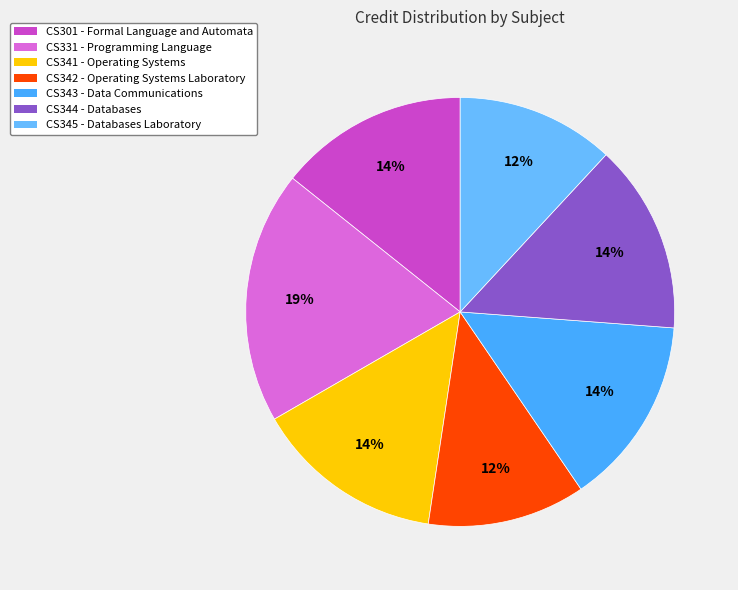

To the nearest percent, what portion does CS345 represent?

12%